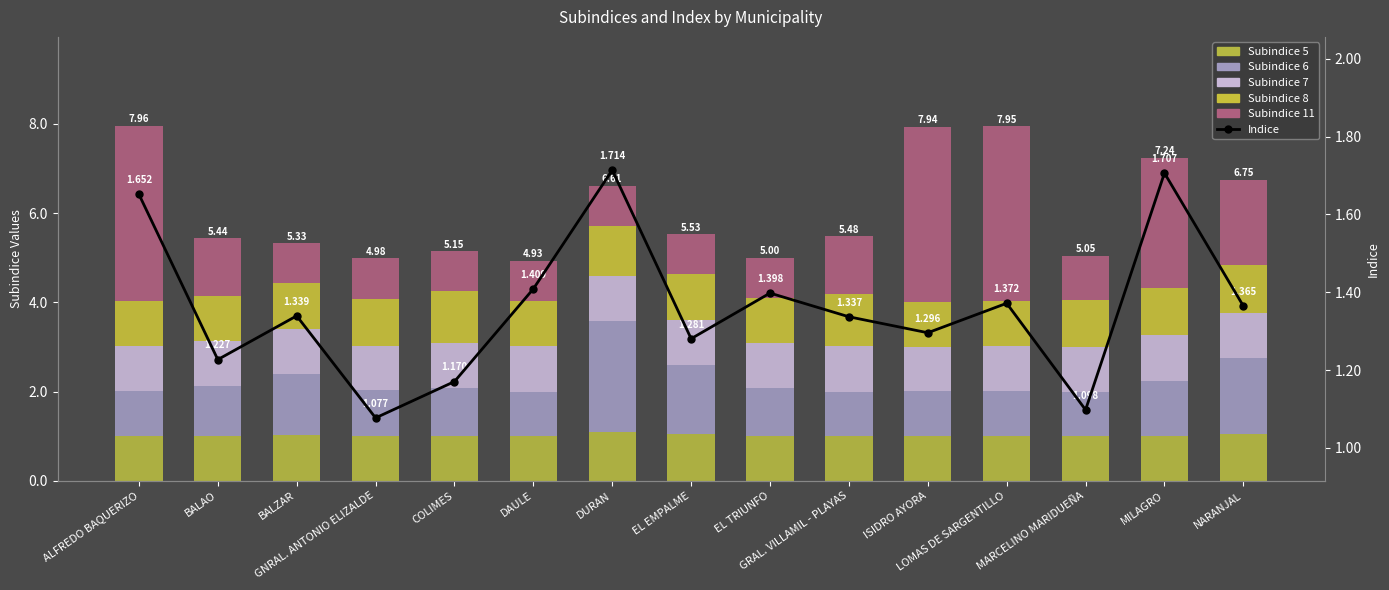

What is the difference between the Indice values at ISIDRO AYORA and EL TRIUNFO?

0.1